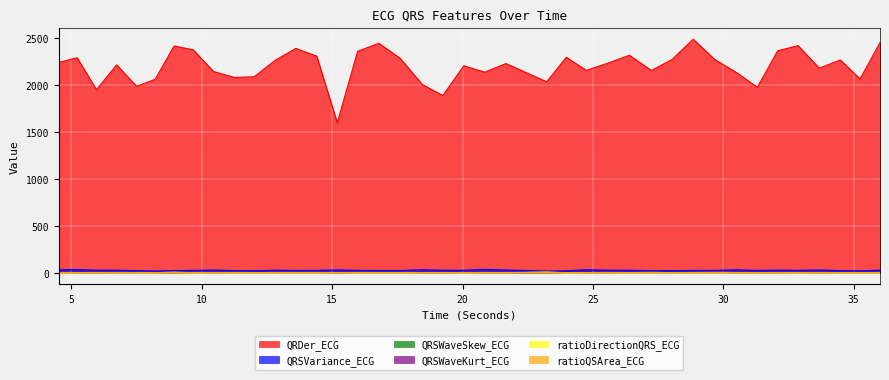

Does the chart display data point markers on the line(s)?

No